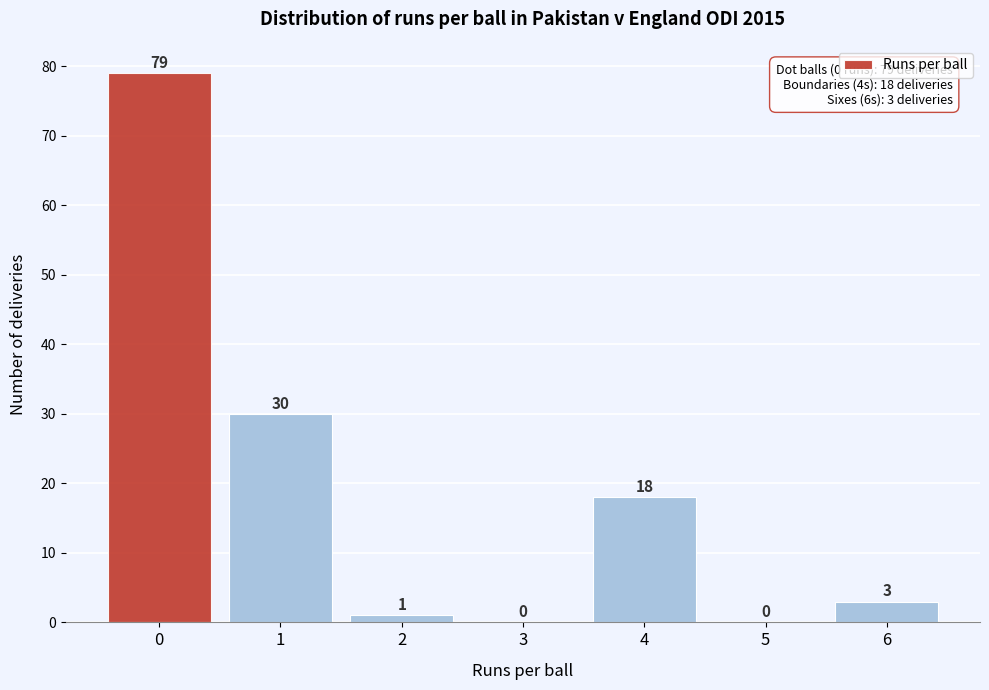

What is the greatest value displayed?

79